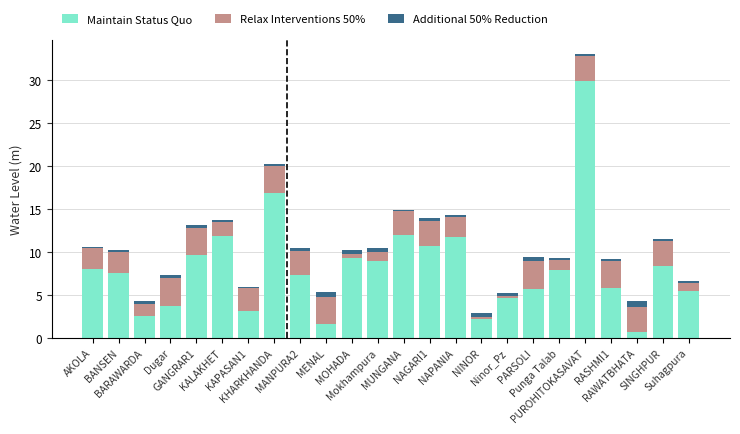

How many values in the Maintain Status Quo series are below 7?

10